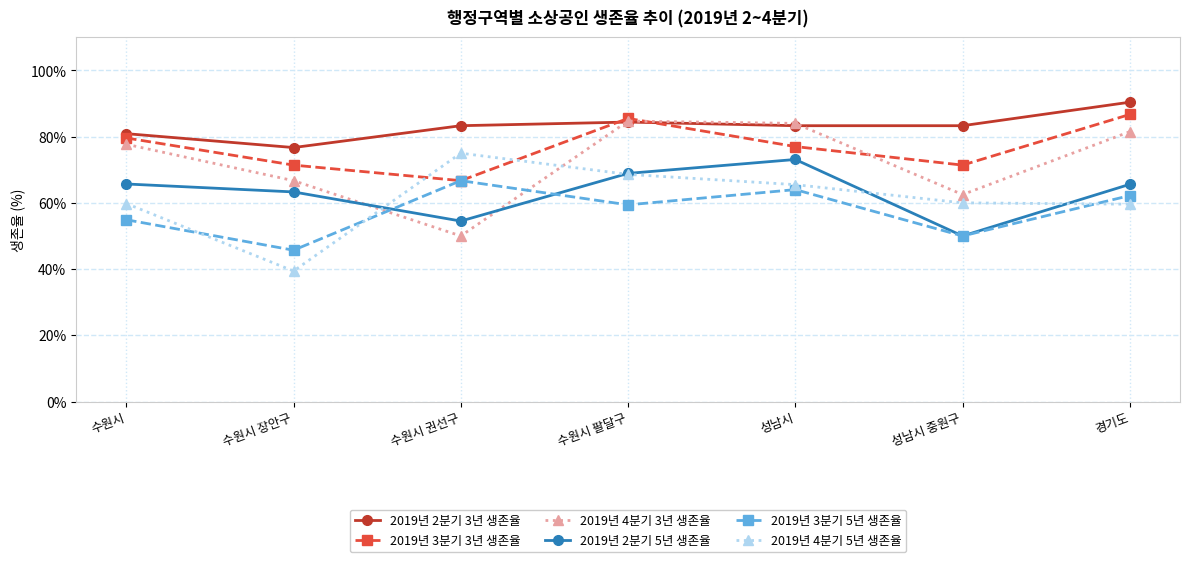

What position from the right is 수원시?

7